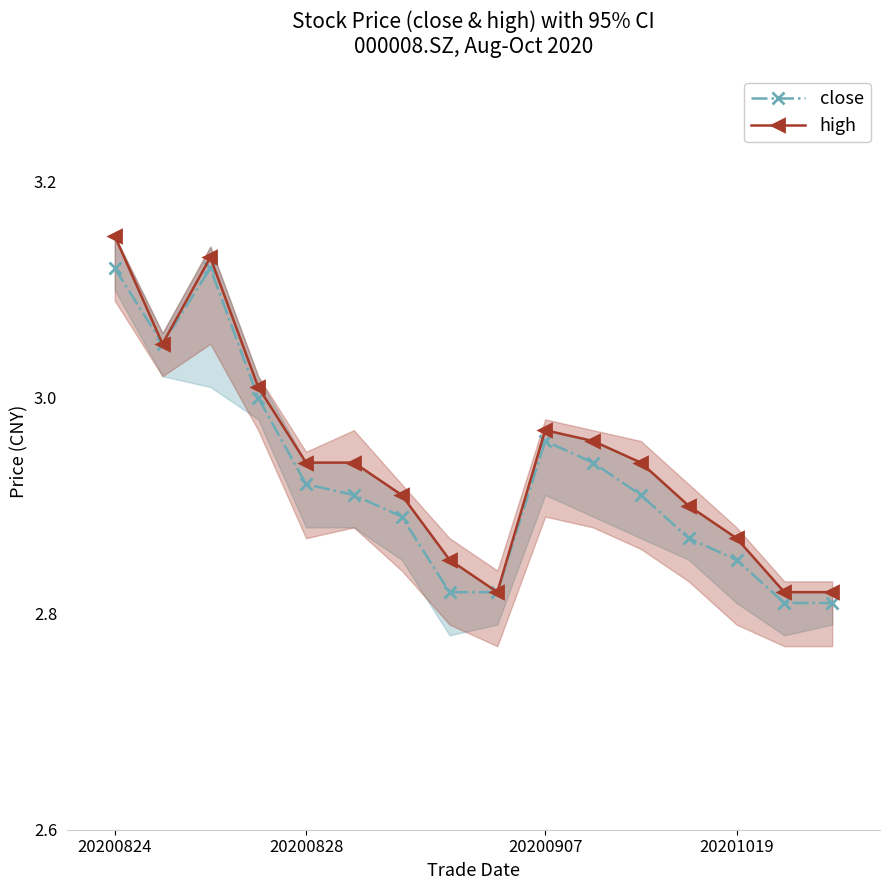

What is the smallest value displayed?

2.8